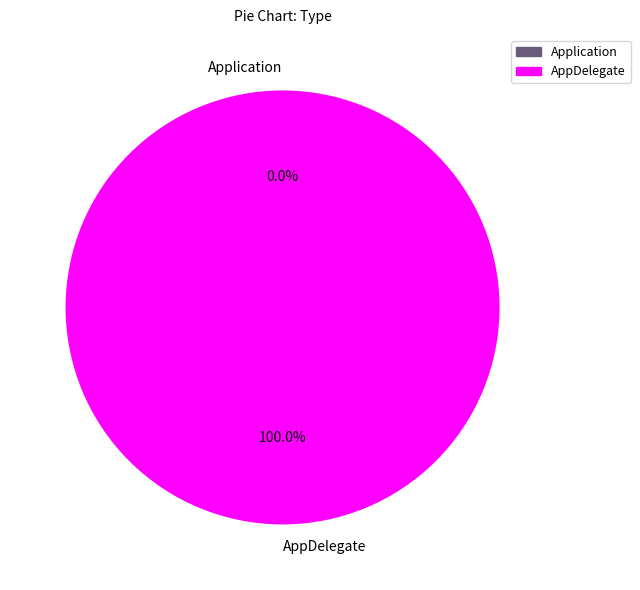

Which has a higher value, AppDelegate or Application?

AppDelegate